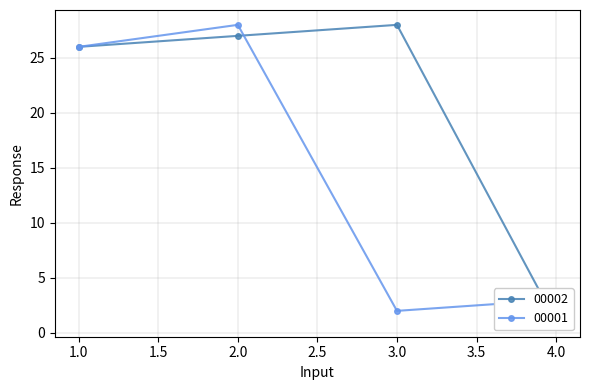

At how many categories does at least one series exceed 2?

4